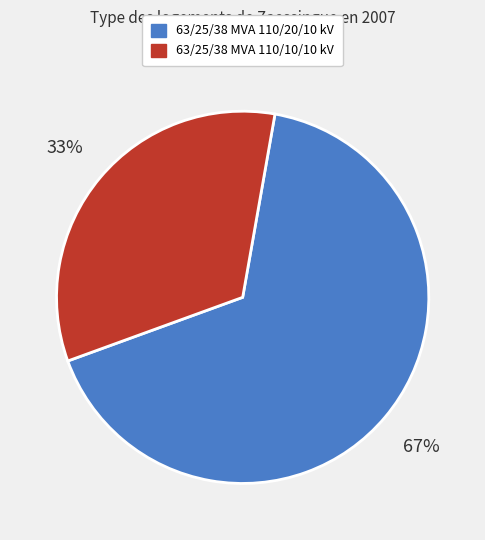

To the nearest percent, what is the combined percentage of 63/25/38 MVA 110/20/10 kV and 63/25/38 MVA 110/10/10 kV?

100%